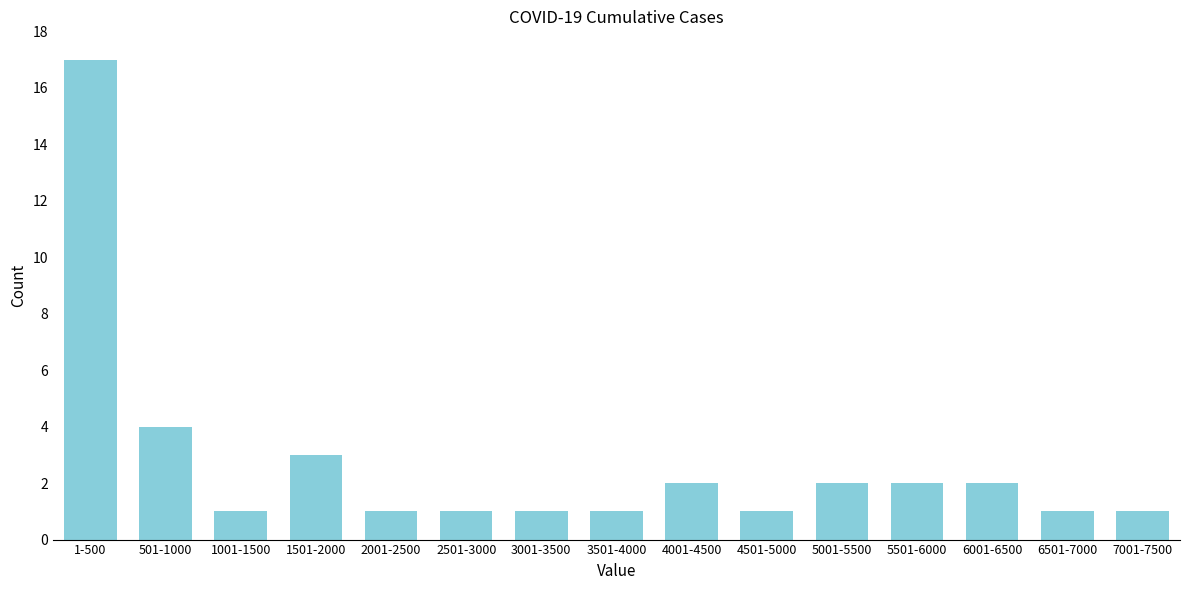

Reading left to right, list all the values displayed in this chart.

1-500=17	501-1000=4	1001-1500=1	1501-2000=3	2001-2500=1	2501-3000=1	3001-3500=1	3501-4000=1	4001-4500=2	4501-5000=1	5001-5500=2	5501-6000=2	6001-6500=2	6501-7000=1	7001-7500=1